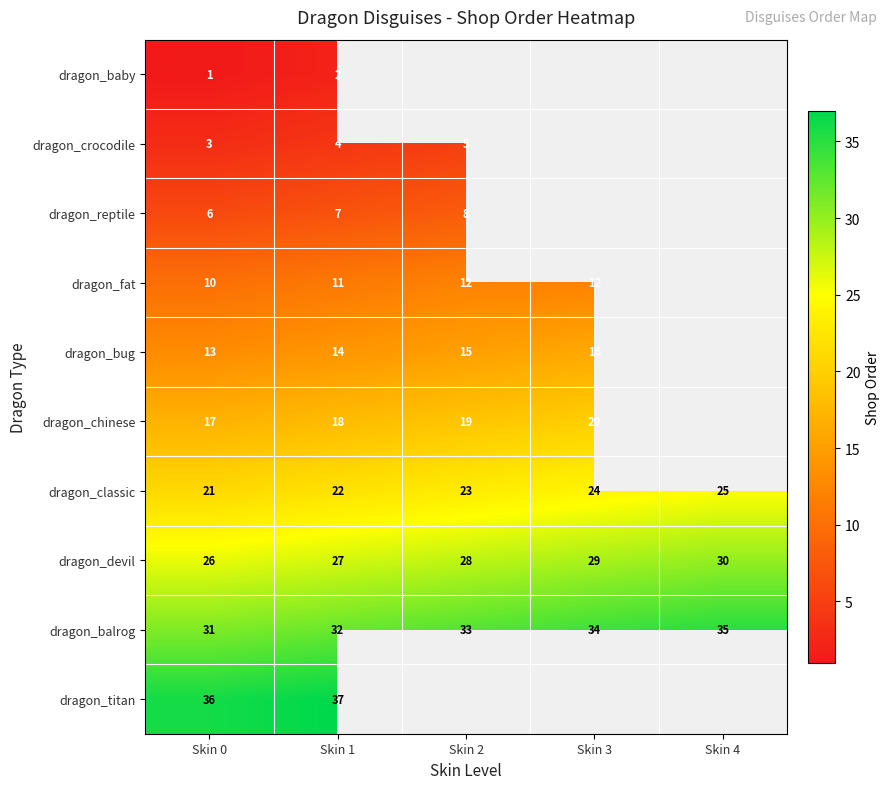

Where is dragon_devil nearest to the value 28?

Skin 2